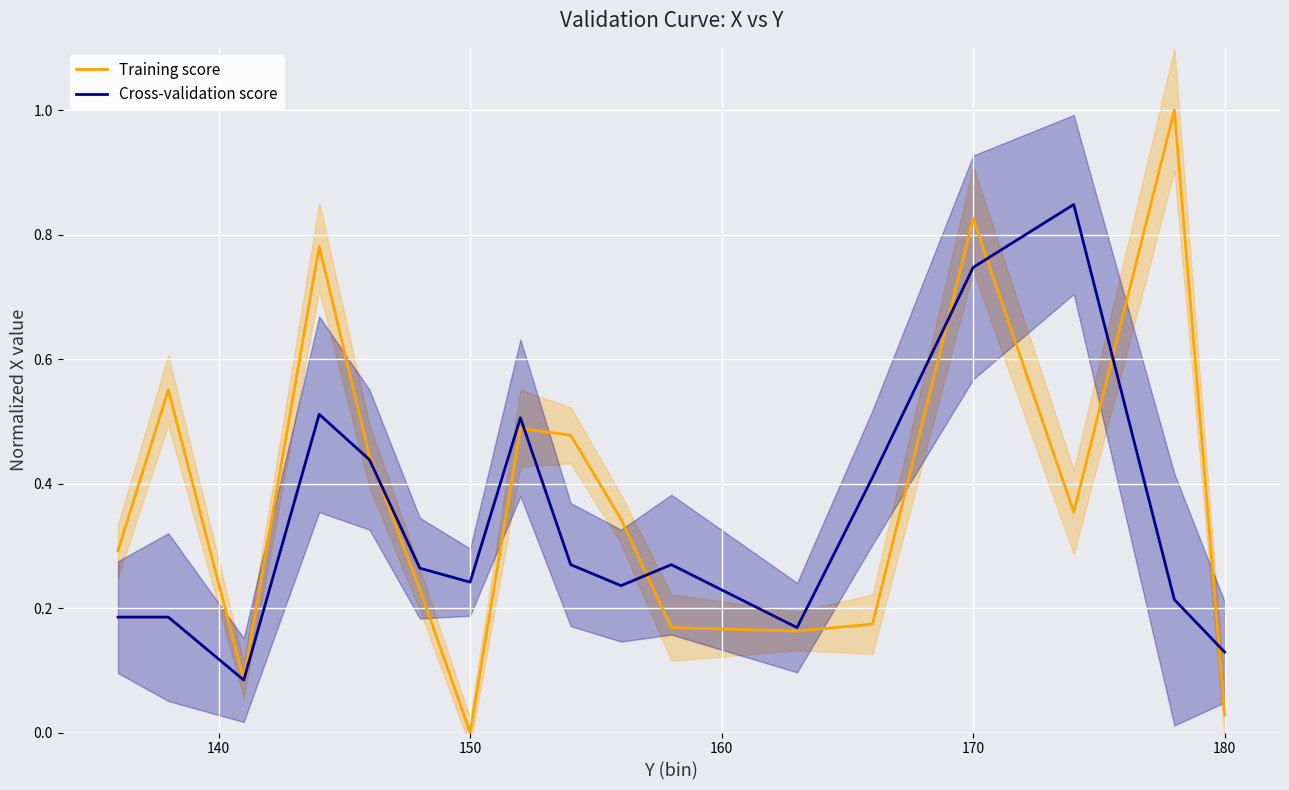

At how many categories does at least one series exceed 0?

17